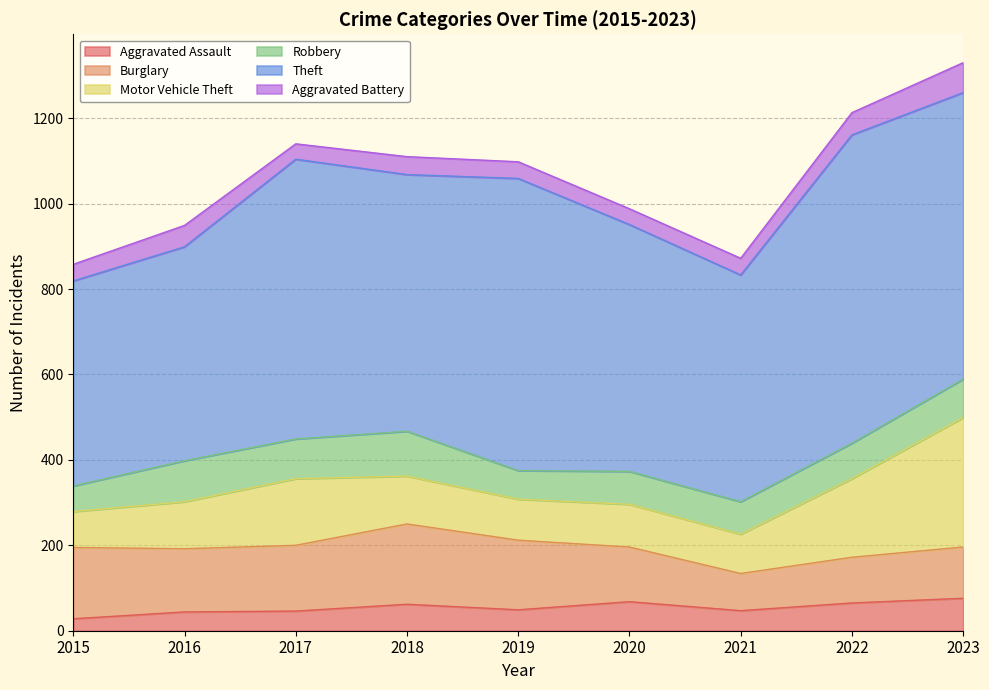

Does the chart display data point markers on the line(s)?

No